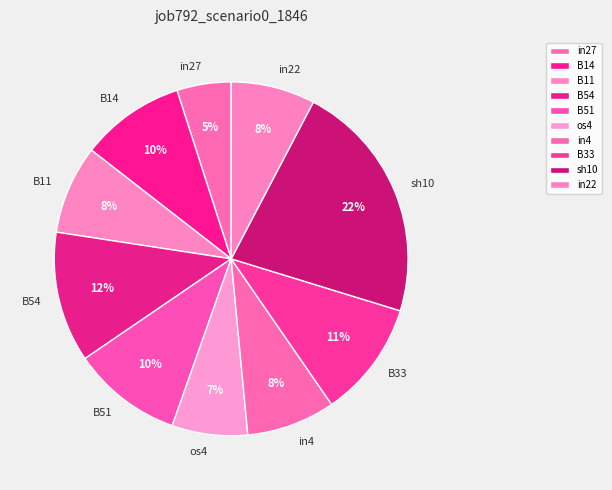

Does in27 account for over 50% of the chart?

No